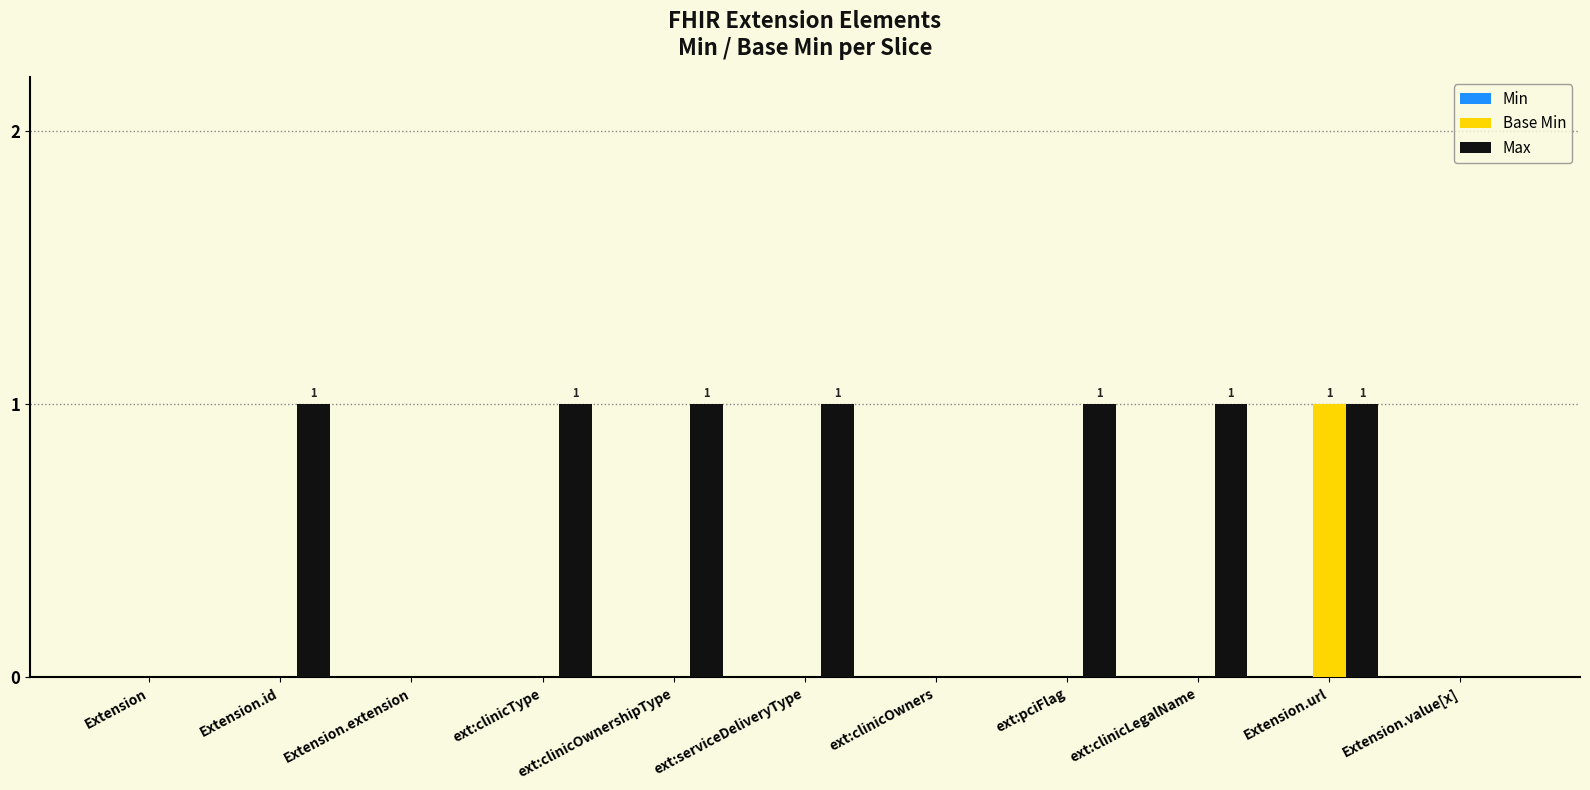

The value of Base Min at Extension.url is 2. True or false?

False